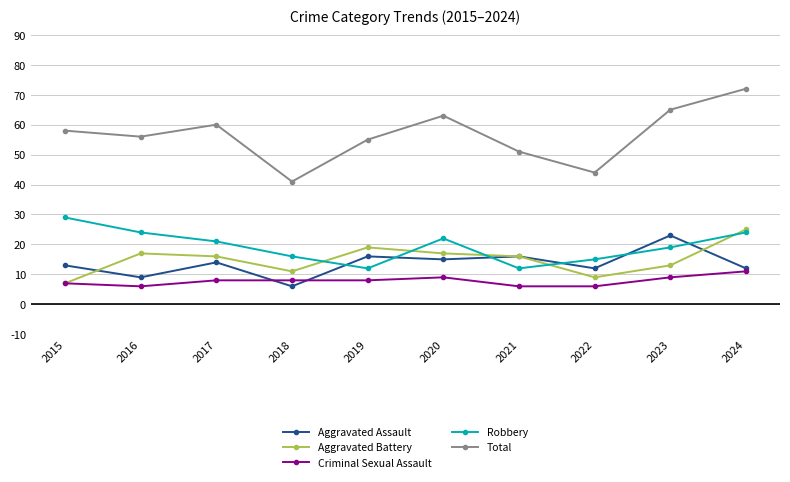

Read the Robbery value at 2018.

16